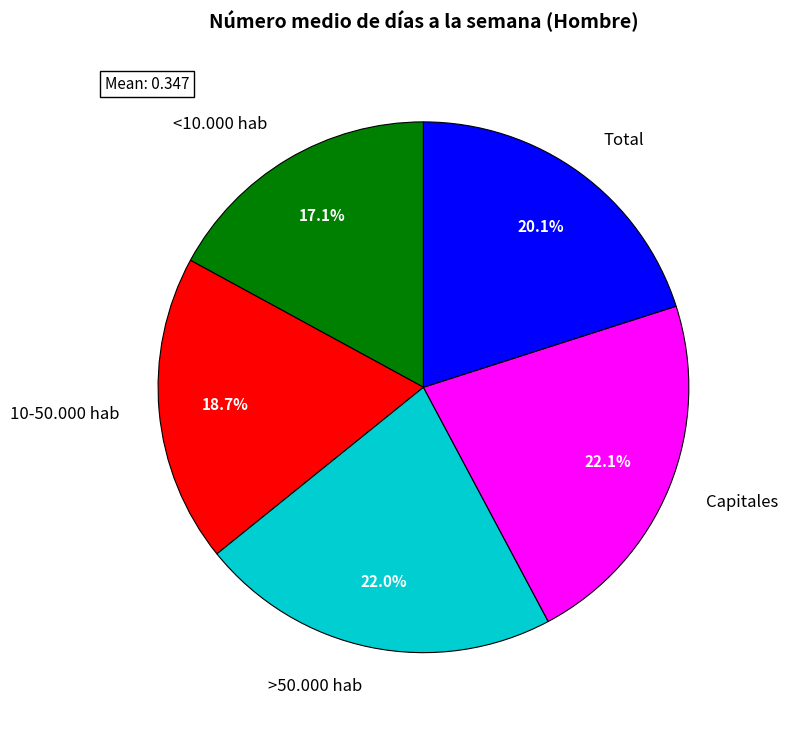

Is it true that 10-50.000 hab is 19% of the pie?

True